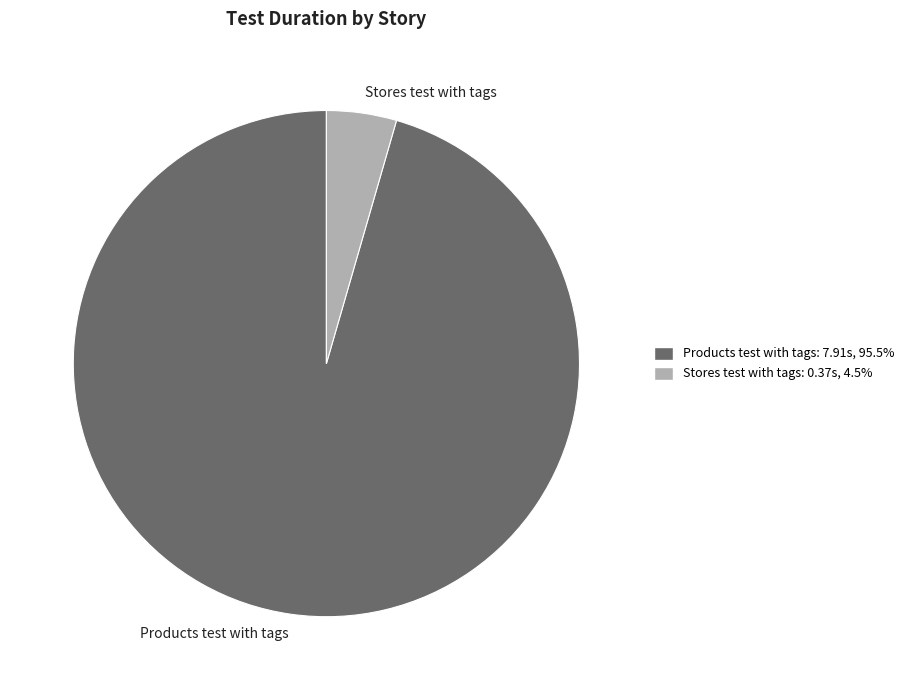

Do Products test with tags and Stores test with tags together represent more than half of the pie?

Yes